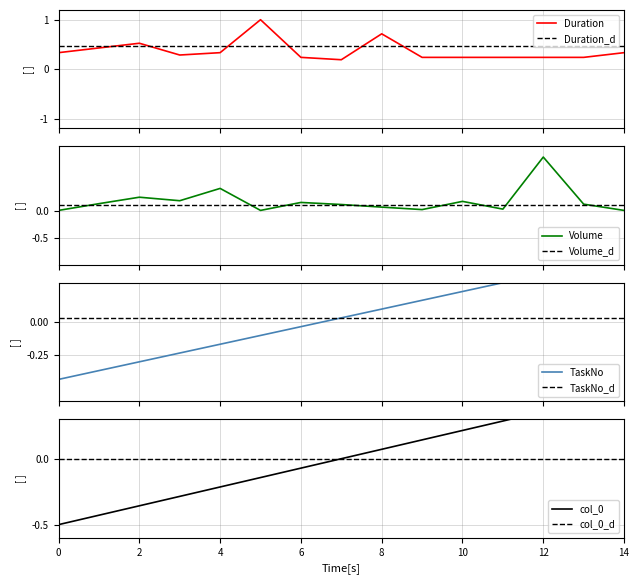

True or false: TaskNo and Volume cross at least once.

True